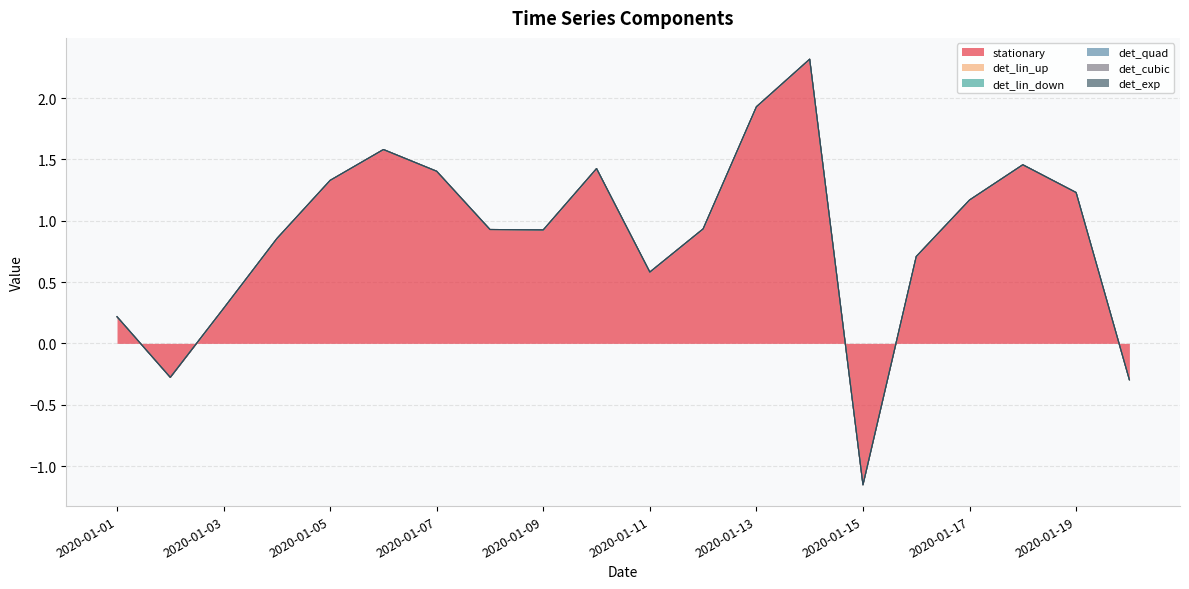

List the series in order of their peak value, highest first.

stationary, det_lin_up, det_lin_down, det_quad, det_cubic, det_exp